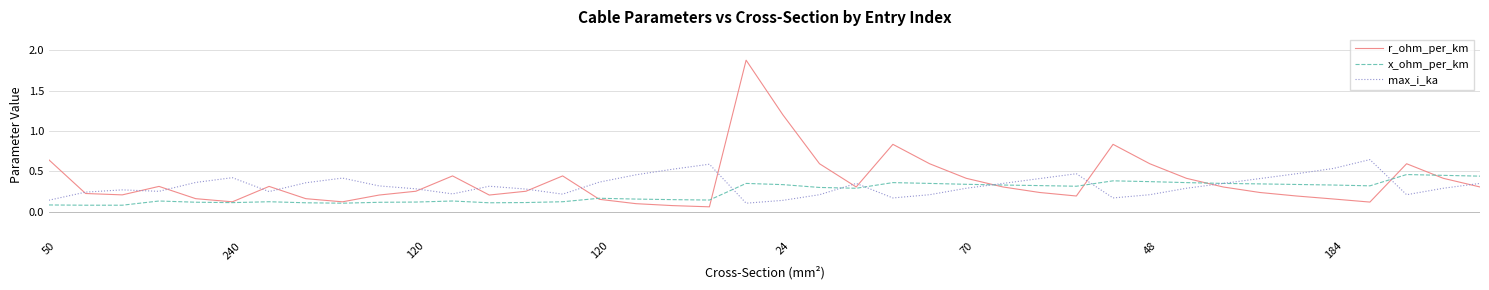

Which series has the largest range (max minus min)?

r_ohm_per_km